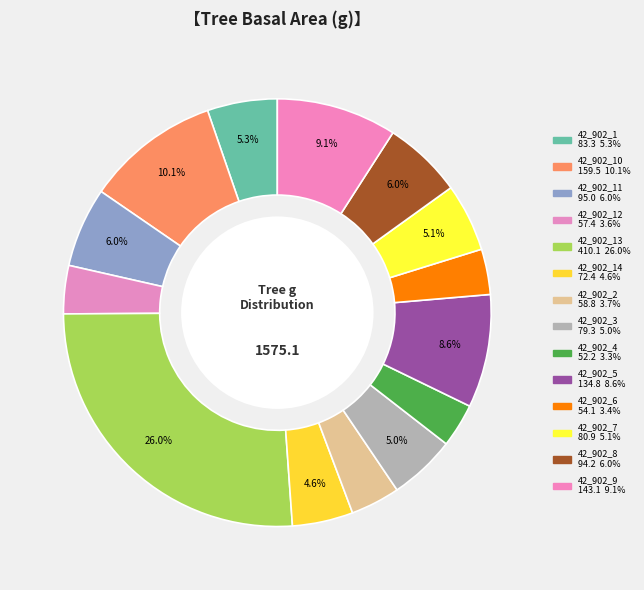

How many slices are in this pie chart?

14